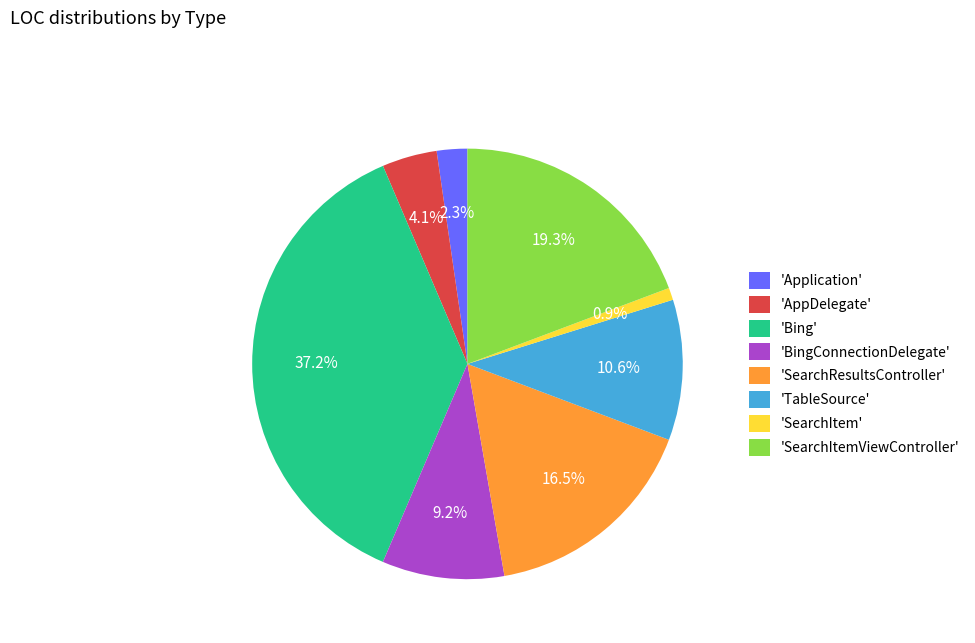

Does any single category account for the majority?

No